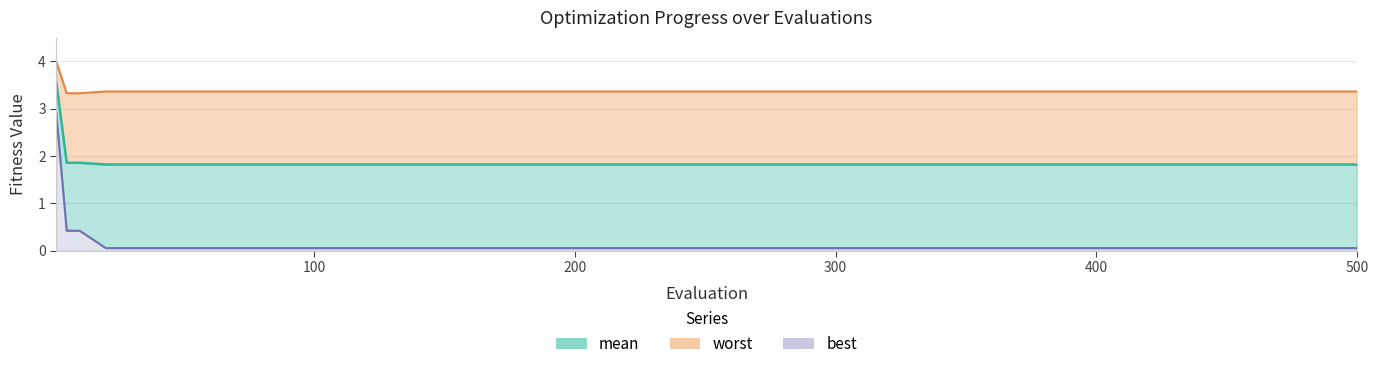

How many lines are shown in the chart?

3